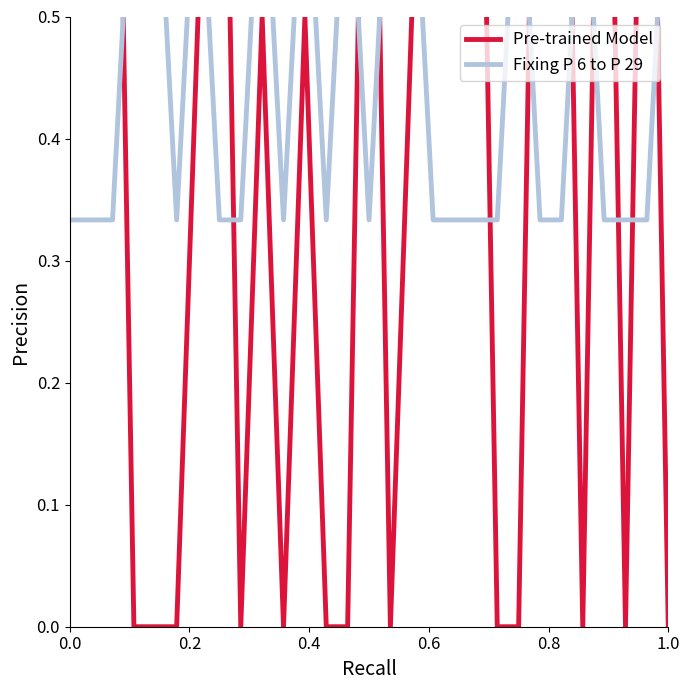

At how many categories does at least one series exceed 0?

29